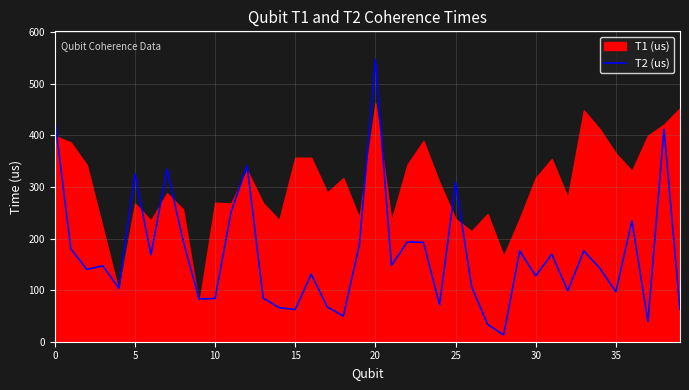

Between 27 and 12, which is larger?

12